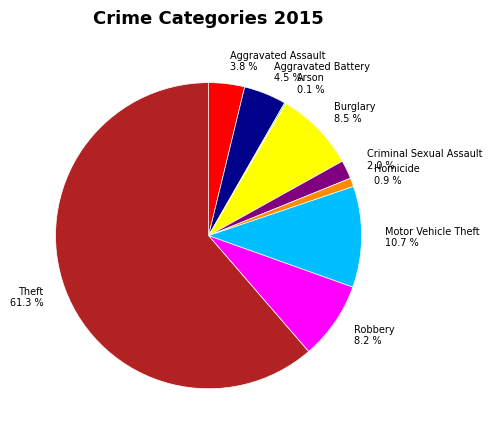

What percentage is NOT represented by Burglary 8.5 %?

91.5%